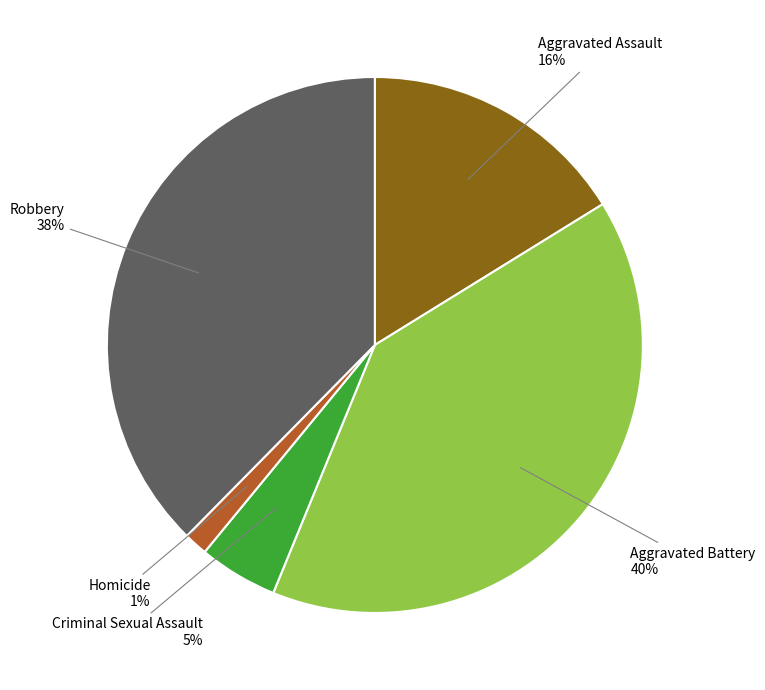

To the nearest percent, what is the average slice percentage?

20%